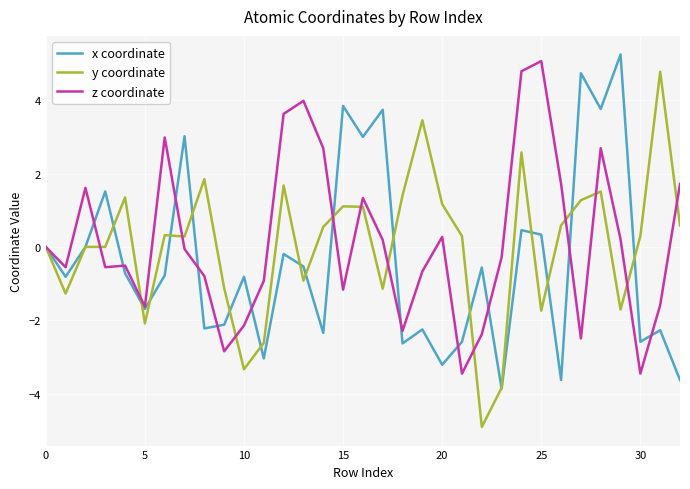

What is the lowest value of the z coordinate series?

-3.5